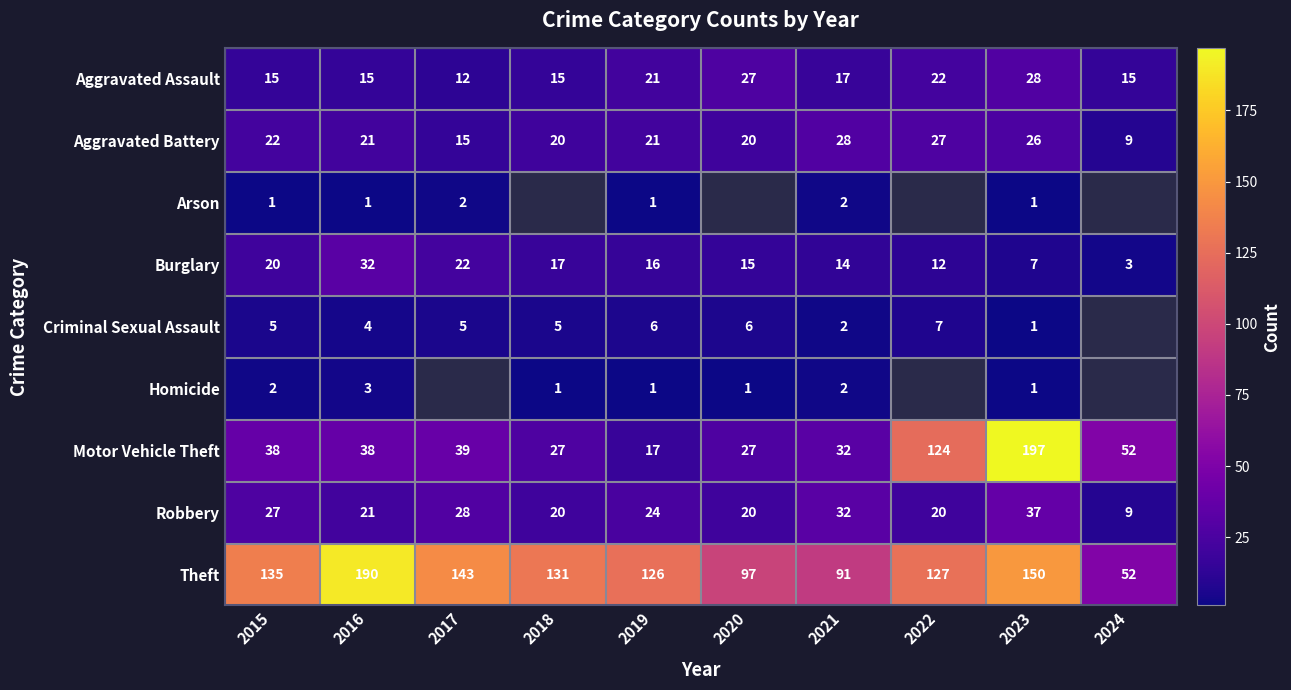

Is the value of Theft at 2016 greater than the value of Aggravated Battery at 2022?

Yes